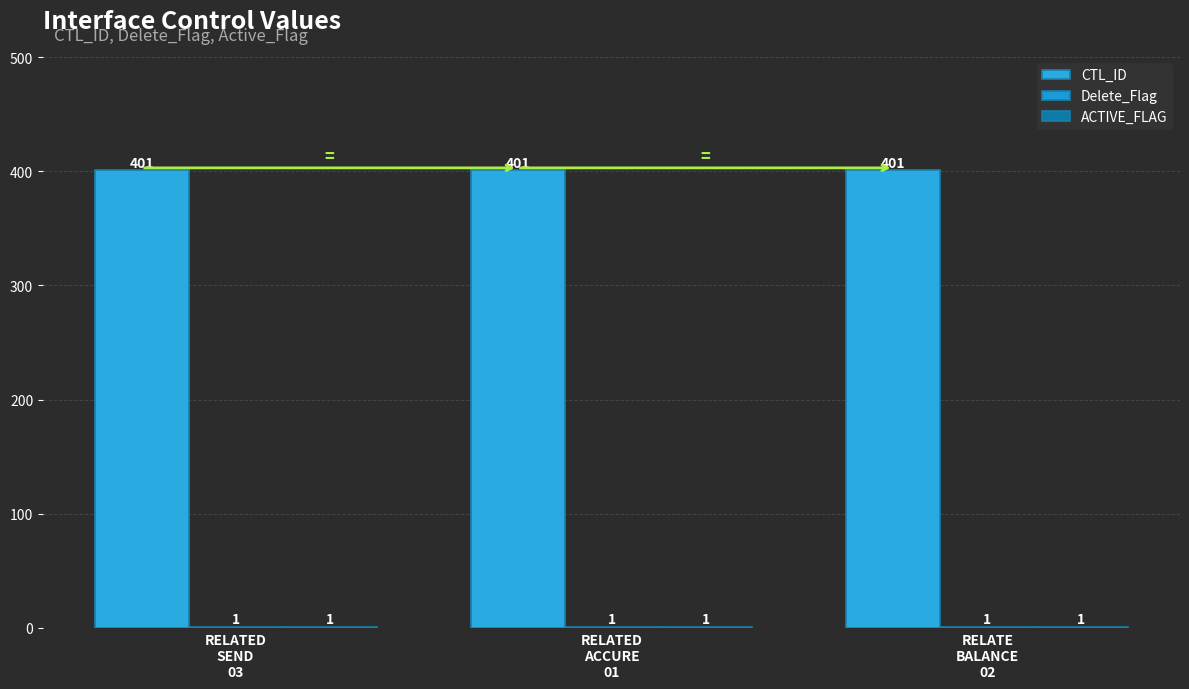

Are the bars grouped side by side (vs. stacked)?

Yes